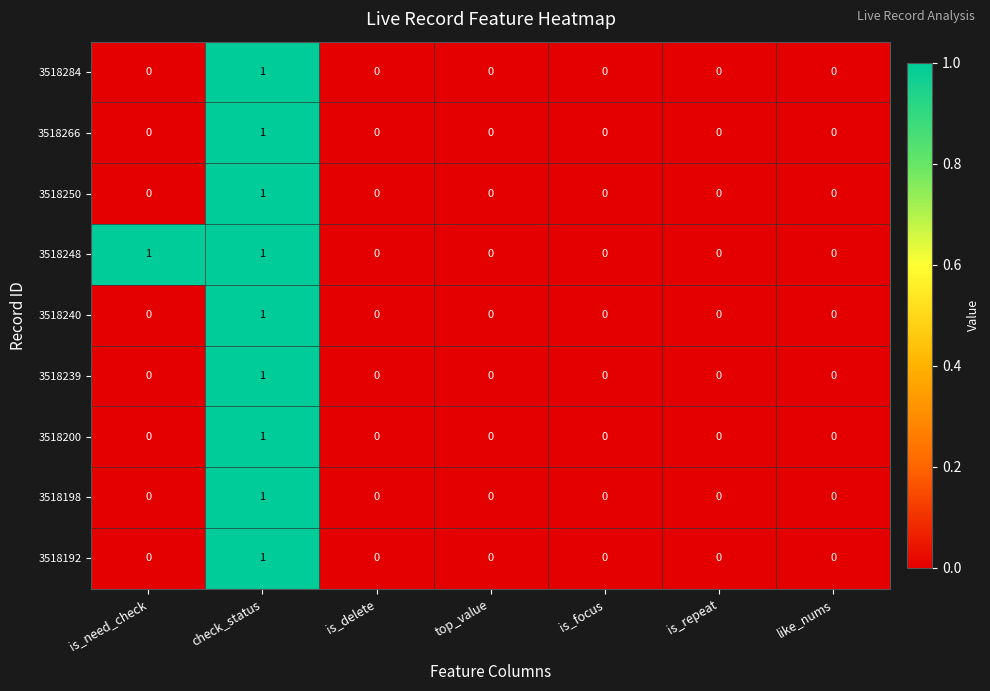

True or false: 3518200 has a value of 0 at top_value.

True